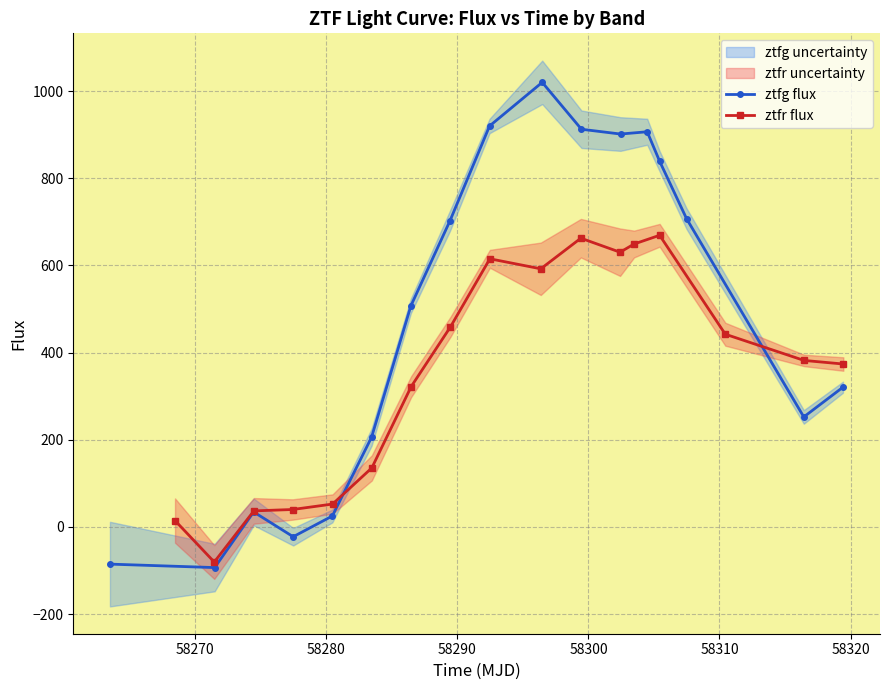

What is the maximum value for ztfg flux?

1019.9